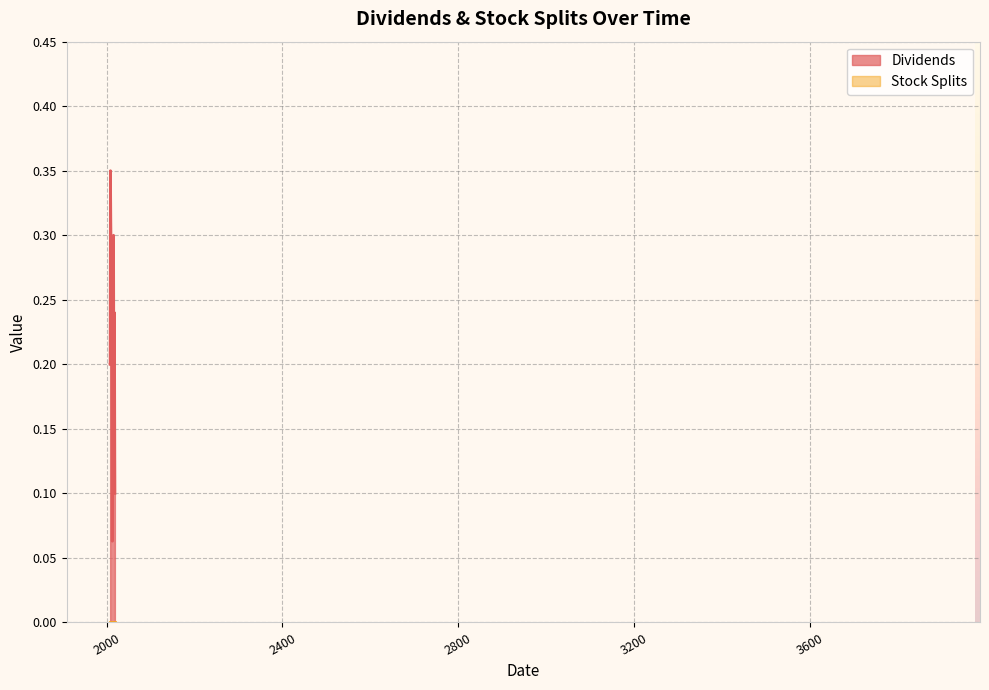

Is it true that the value at 2012-07-11 is 0.1?

True